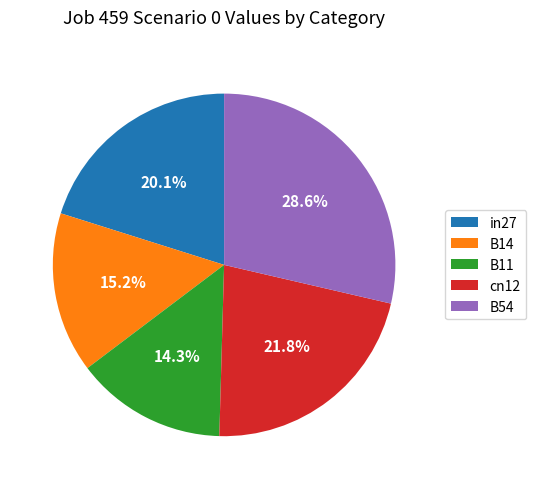

What is the largest slice in the pie chart?

B54